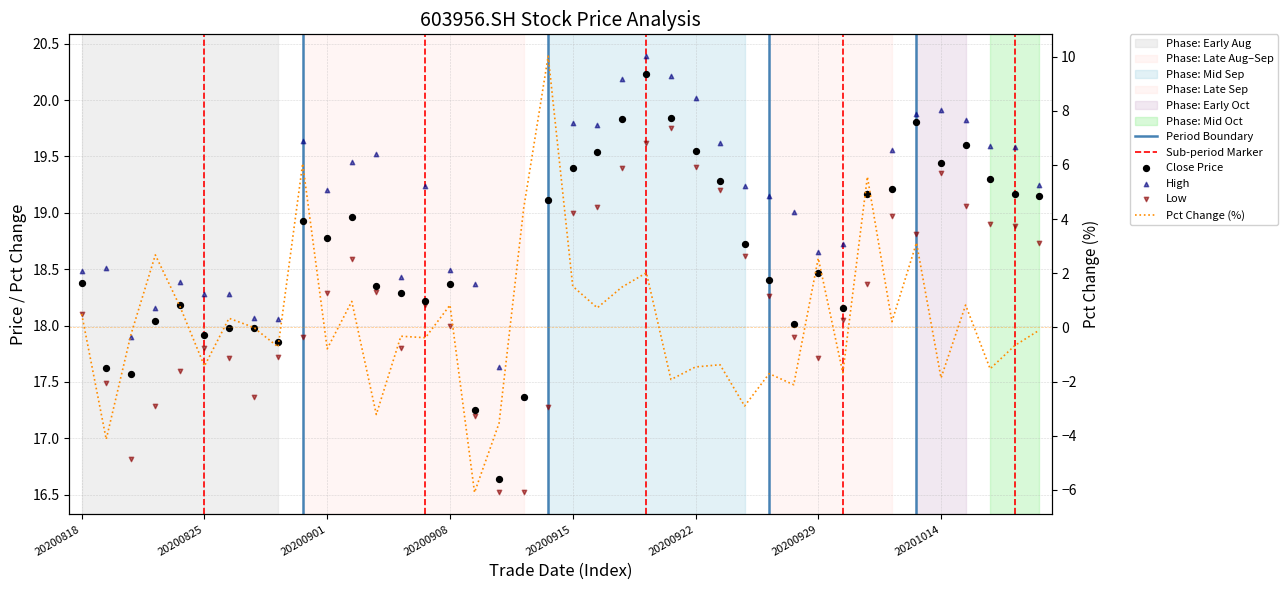

Which series contains the lowest Y value?

pct_chg